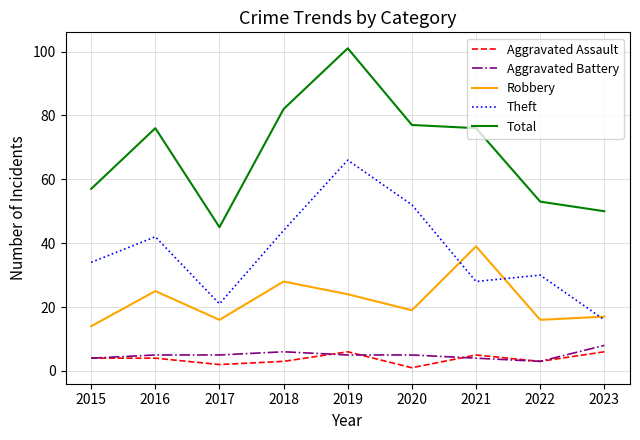

What is the greatest value displayed?

101